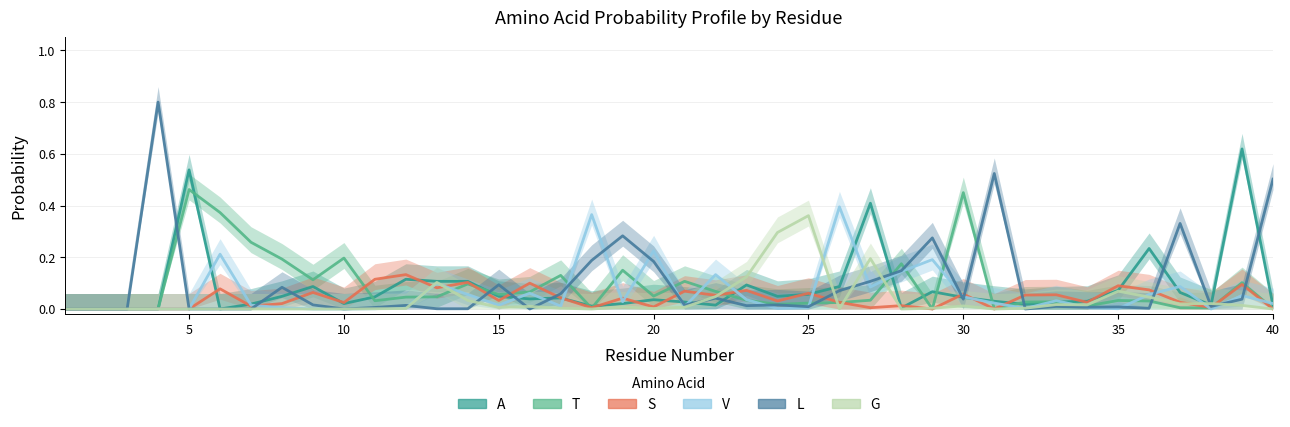

At how many categories does at least one series exceed 0?

37